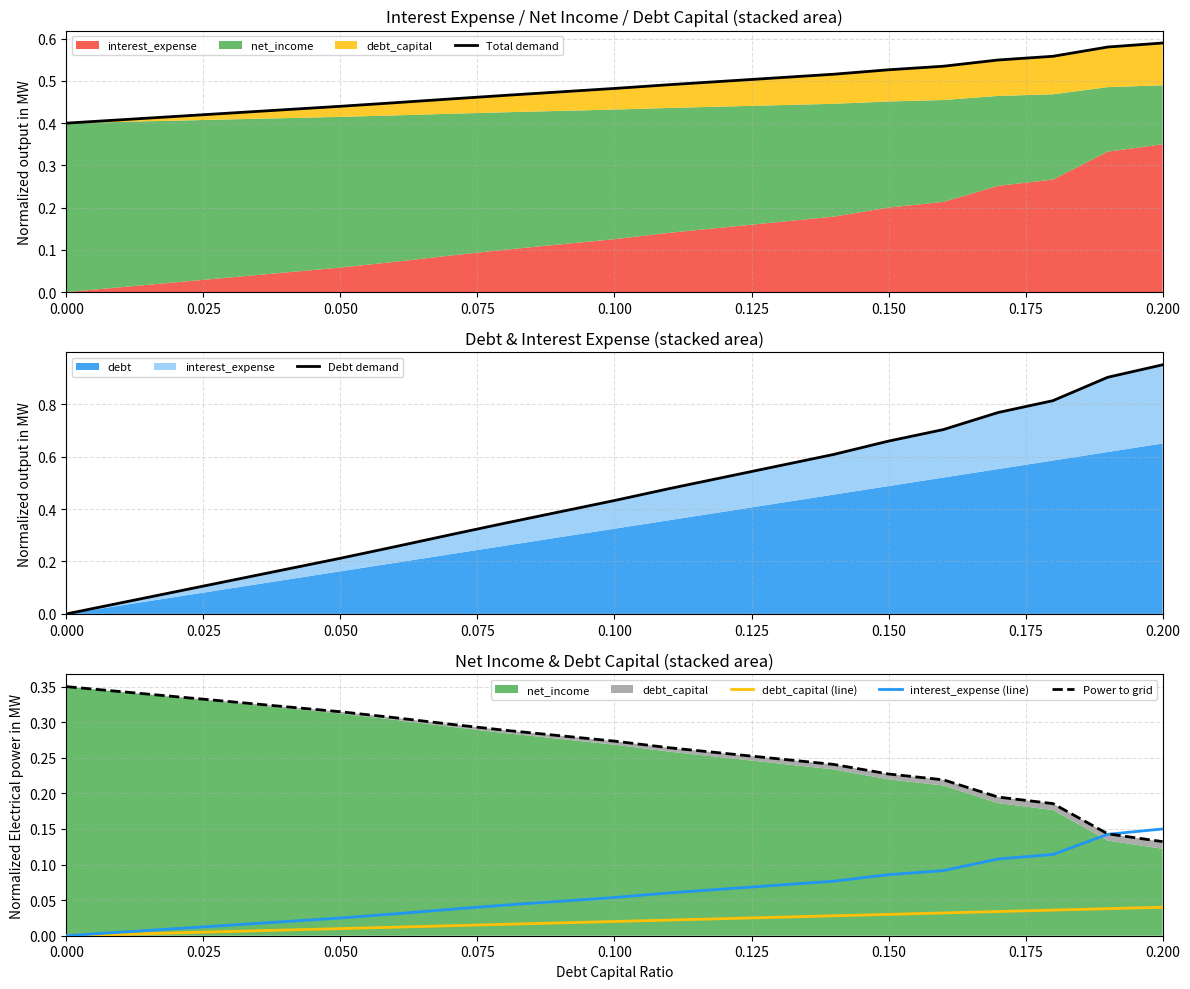

Reading right to left, transcribe all the data shown in this chart.

Total demand: 0.6	0.6	0.6	0.5	0.5	0.5	0.5	0.5	0.5	0.5	0.5	0.5	0.5	0.5	0.4	0.4	0.4	0.4	0.4	0.4	0.4
Debt demand: 0.9	0.9	0.8	0.8	0.7	0.7	0.6	0.6	0.5	0.5	0.4	0.4	0.3	0.3	0.3	0.2	0.2	0.1	0.1	0.0	0.0
debt_capital (line): 0.0	0.0	0.0	0.0	0.0	0.0	0.0	0.0	0.0	0.0	0.0	0.0	0.0	0.0	0.0	0.0	0.0	0.0	0.0	0.0	0.0
interest_expense (line): 0.1	0.1	0.1	0.1	0.1	0.1	0.1	0.1	0.1	0.1	0.1	0.0	0.0	0.0	0.0	0.0	0.0	0.0	0.0	0.0	0.0
Power to grid: 0.1	0.1	0.2	0.2	0.2	0.2	0.2	0.2	0.3	0.3	0.3	0.3	0.3	0.3	0.3	0.3	0.3	0.3	0.3	0.3	0.3